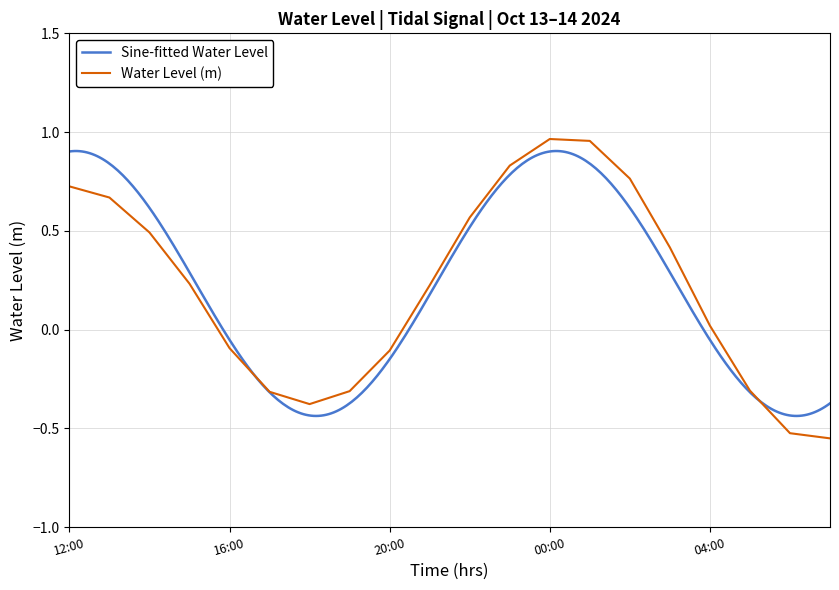

What position from the left is 2024-10-14 02:00?

15